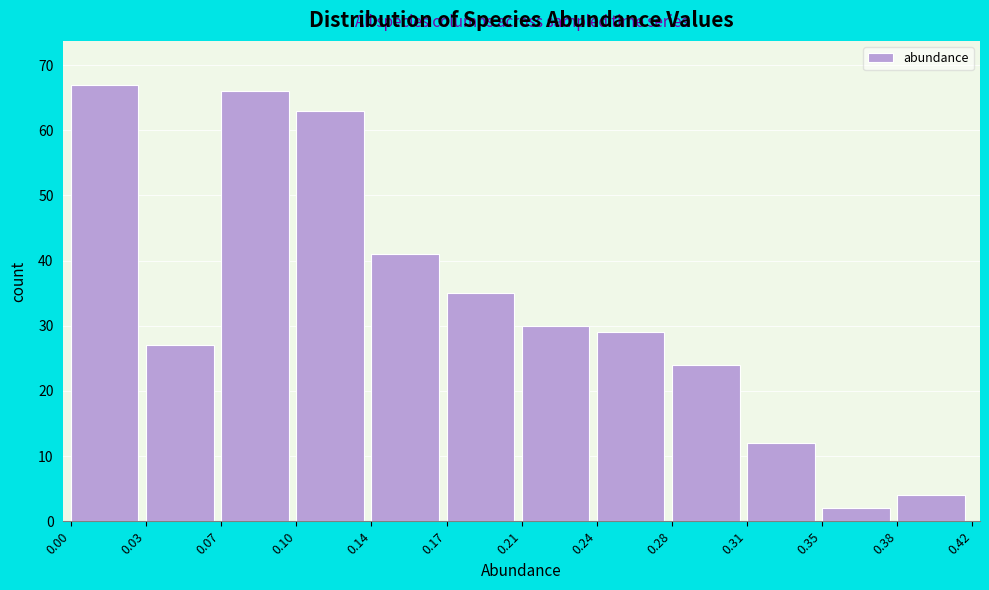

Reading right to left, list all the values displayed in this chart.

0.38=4	0.35=2	0.31=12	0.28=24	0.24=29	0.21=30	0.17=35	0.14=41	0.10=63	0.07=66	0.03=27	0.00=67